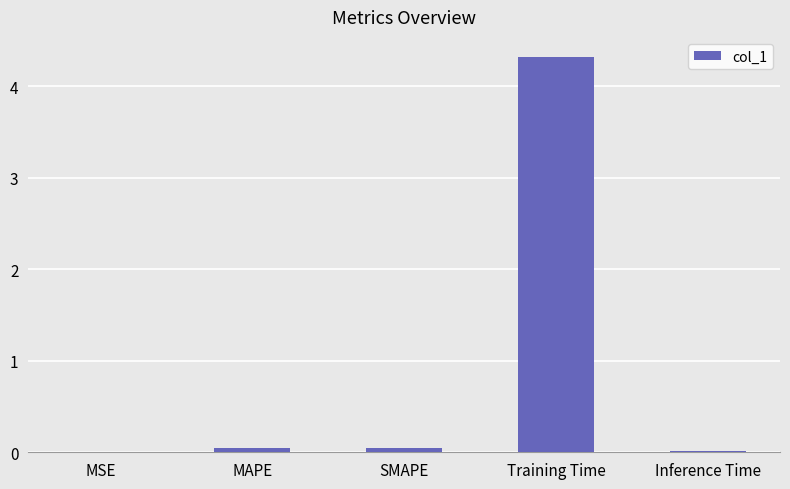

Which has a higher value, MSE or SMAPE?

SMAPE